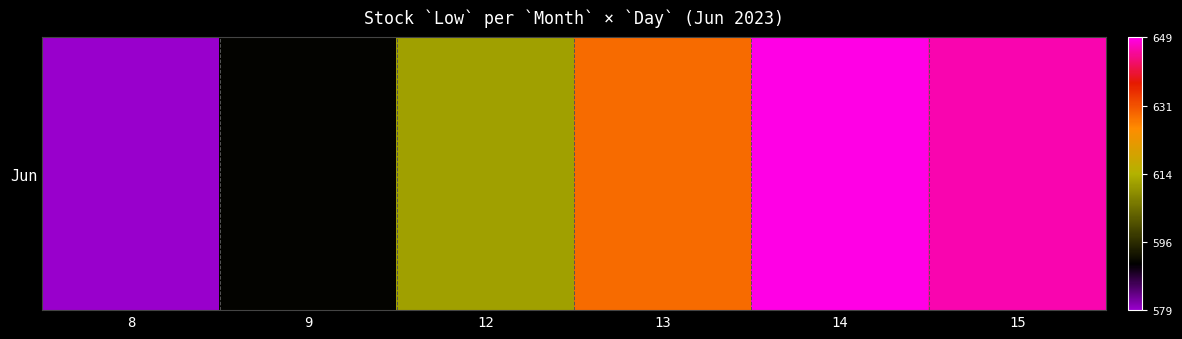

The value at 14 is 349.6. True or false?

False